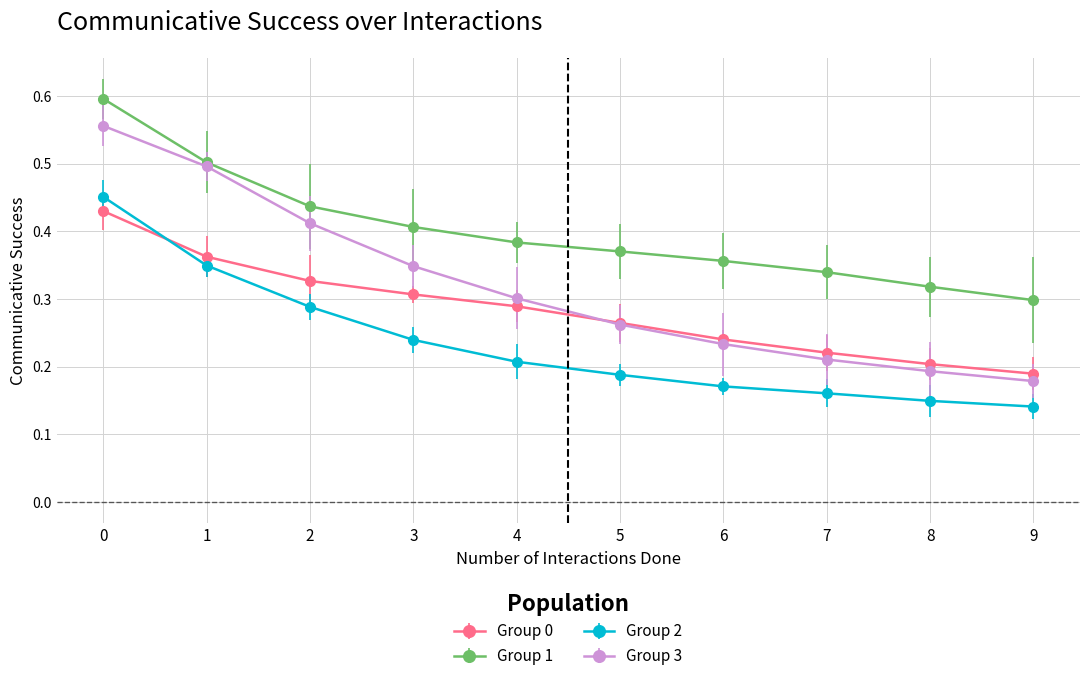

How many lines are shown in the chart?

4